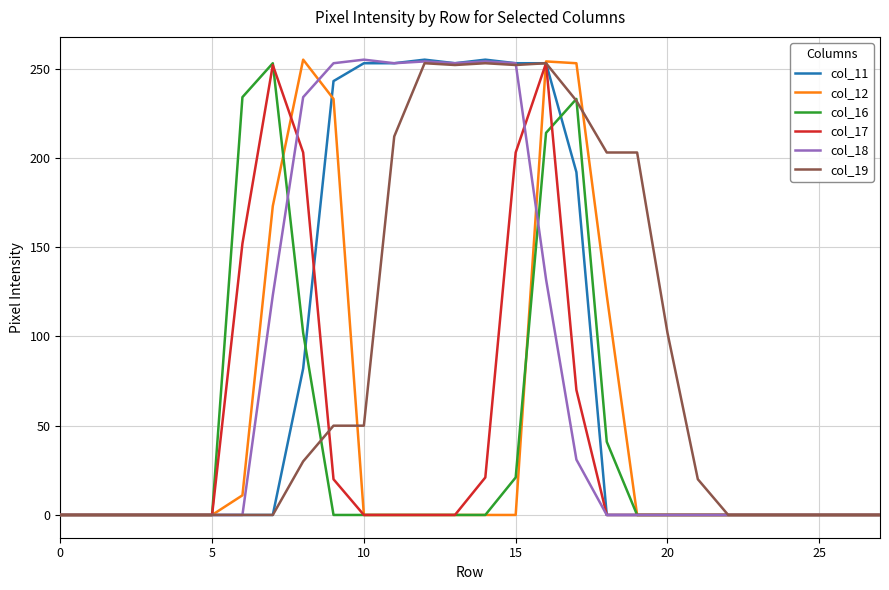

What is the greatest value displayed?

255